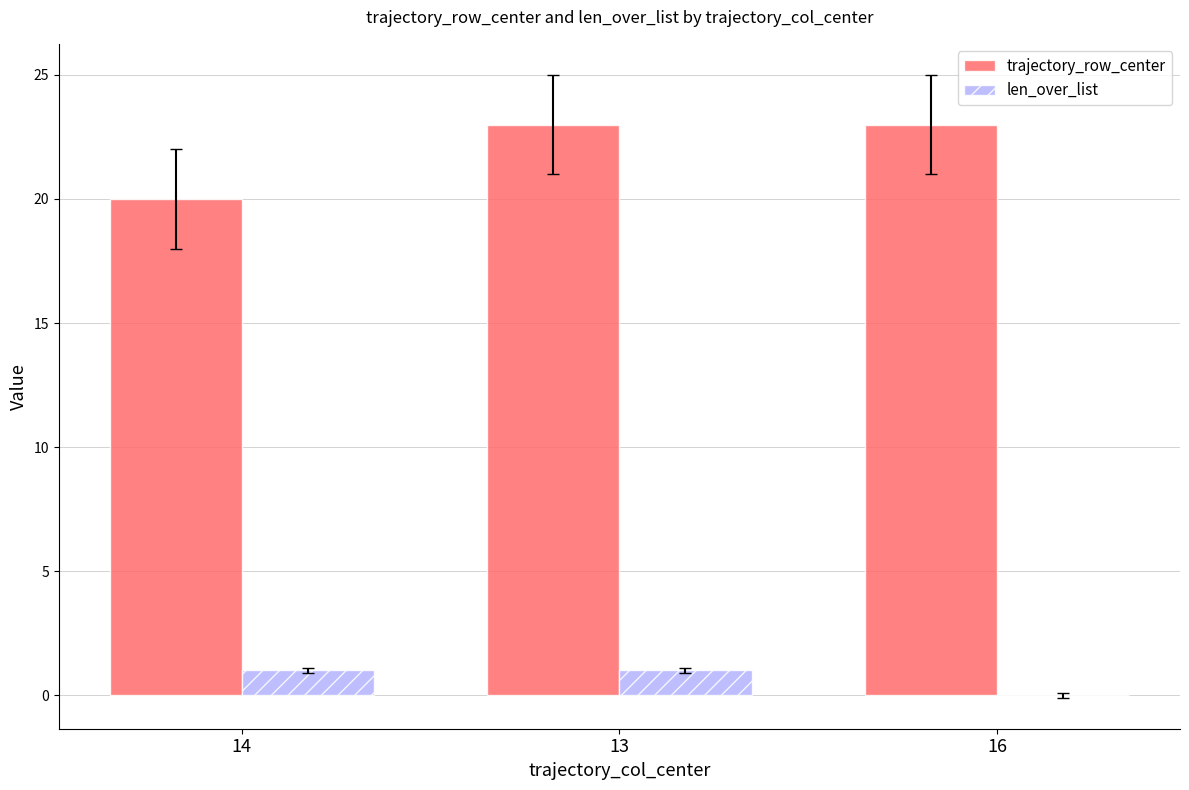

What is the sum of the trajectory_row_center values at 14 and 16?

43